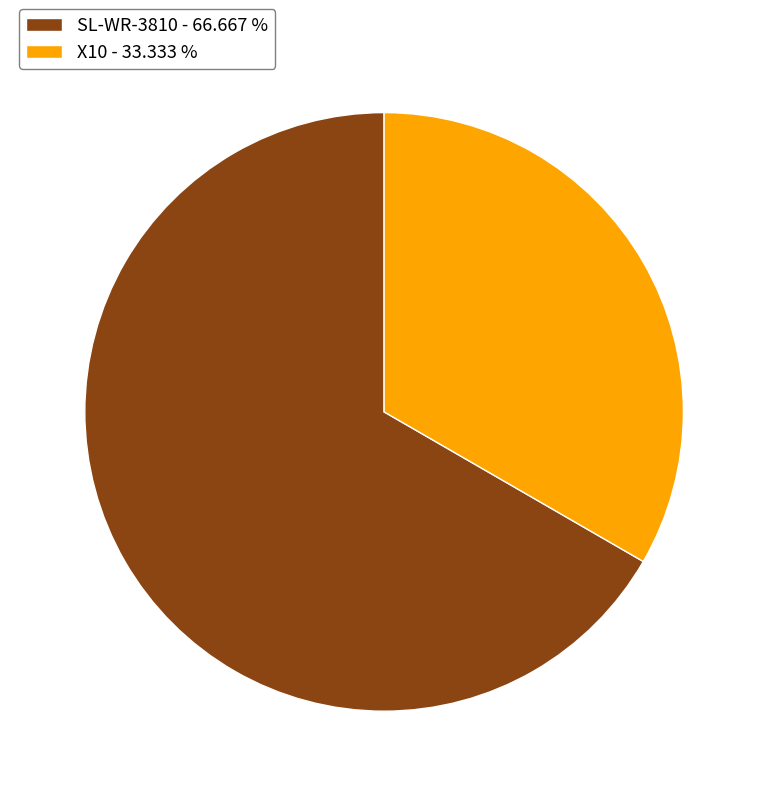

Is there any slice that represents more than half of the pie?

Yes